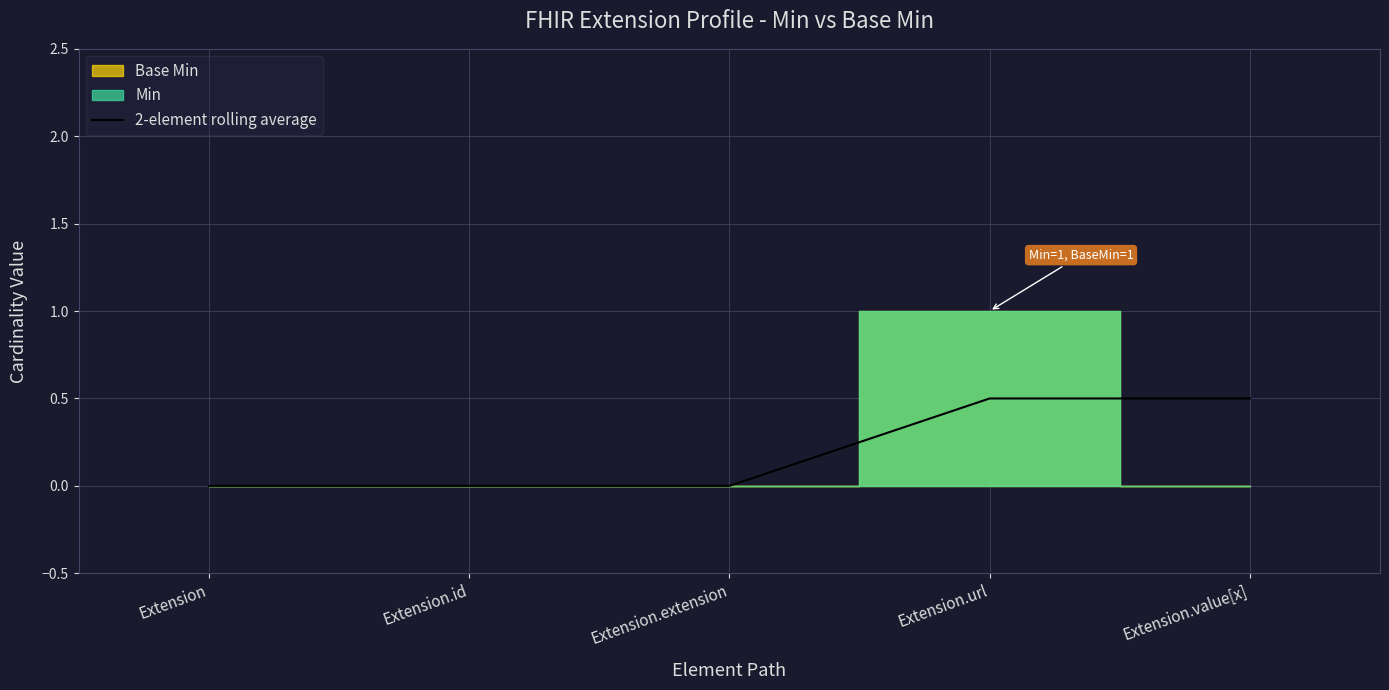

What is the change in value from Extension.extension to Extension.url?

+0.5